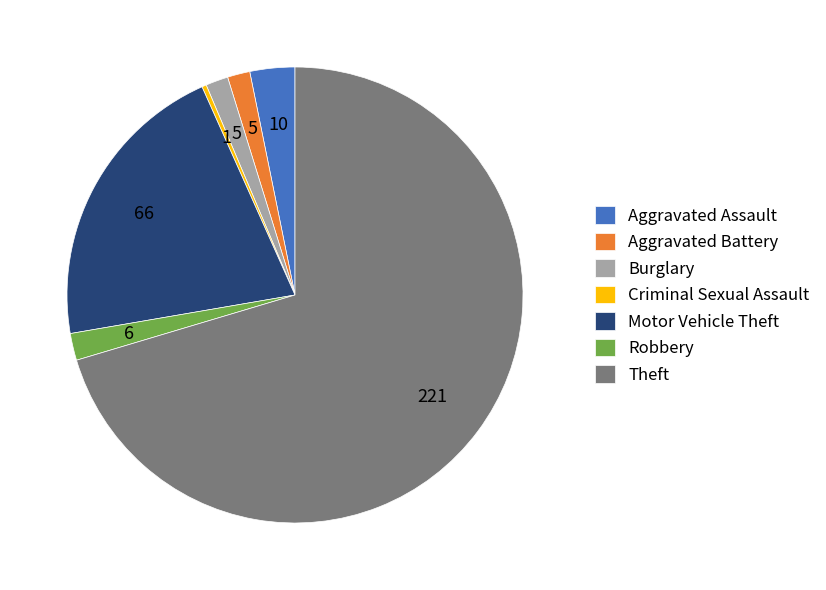

Does Theft account for over 50% of the chart?

Yes